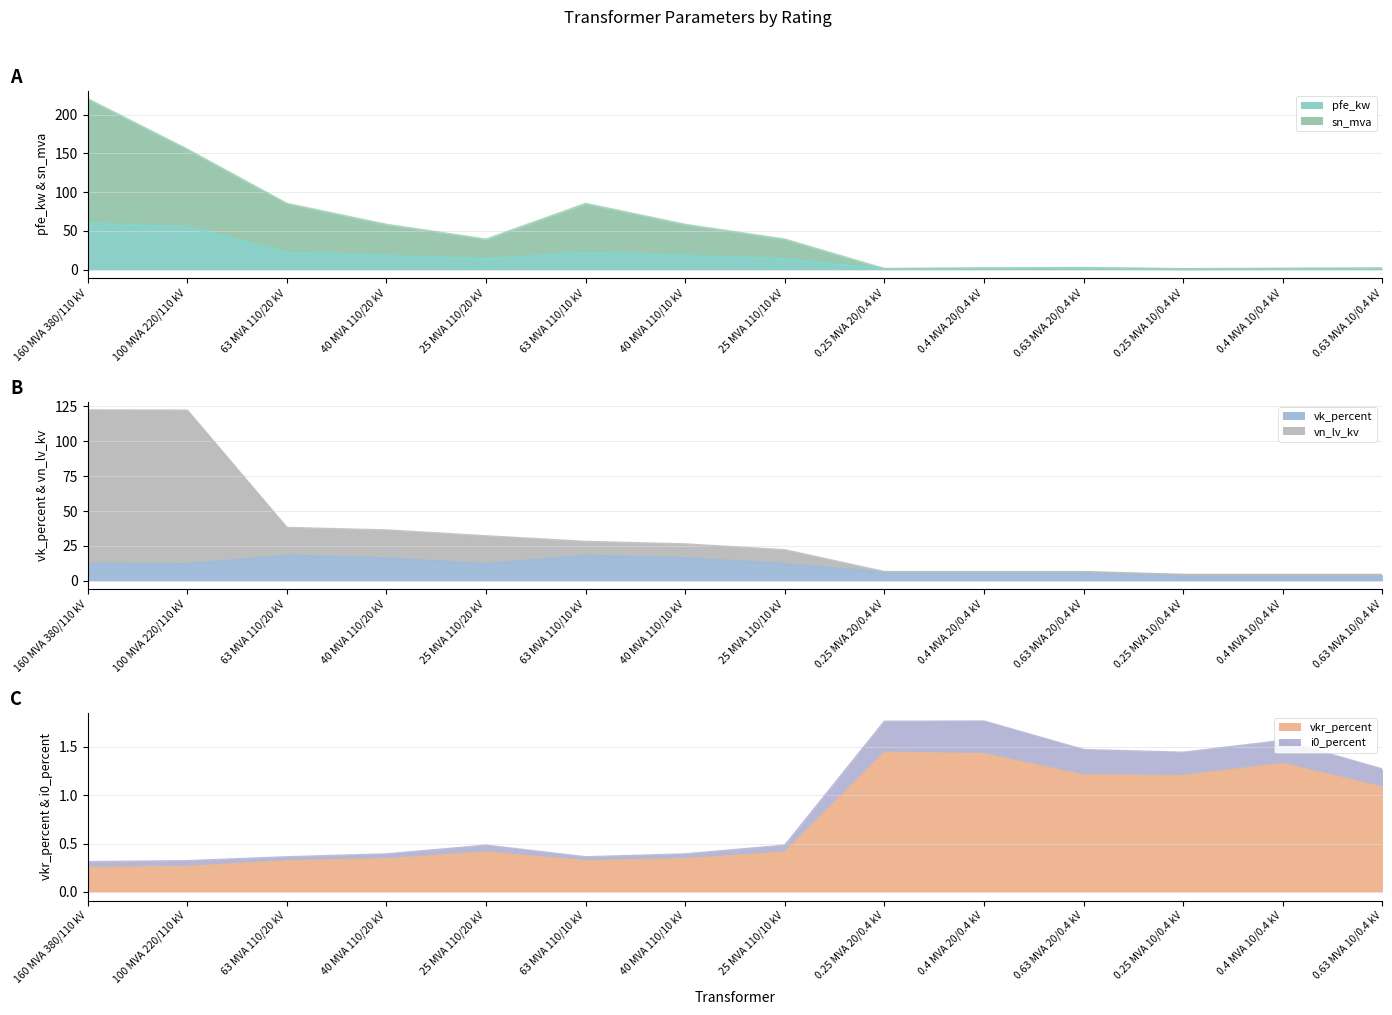

True or false: sn_mva has a value of 231.4 at 100 MVA 220/110 kV.

False